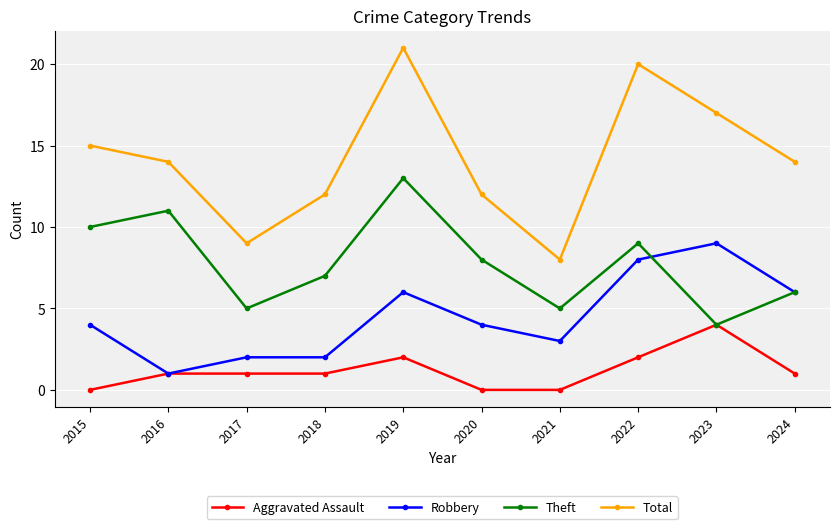

Where is the first local minimum for Total?

2017